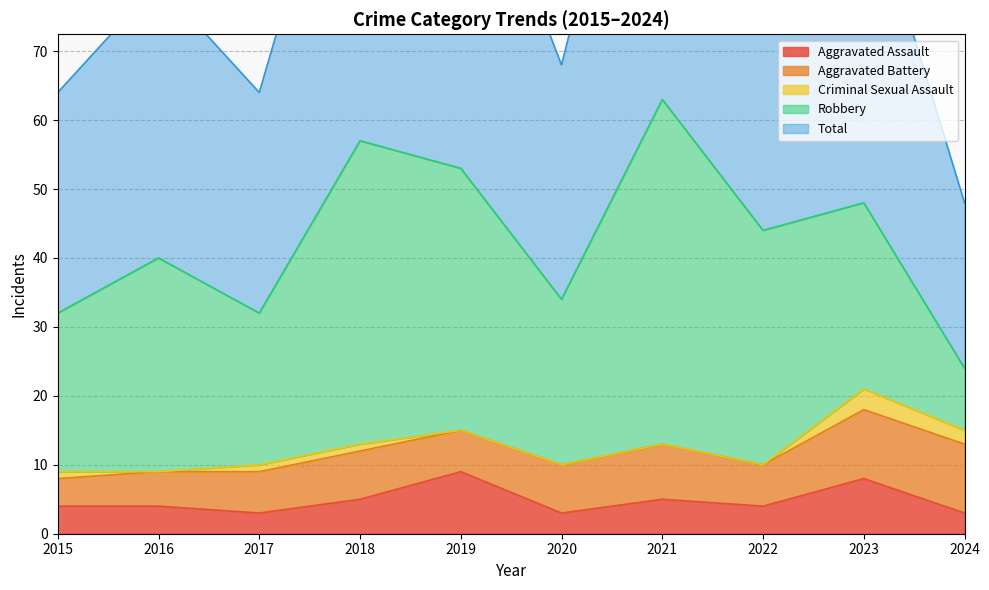

At which label does Robbery first exceed 31?

2018